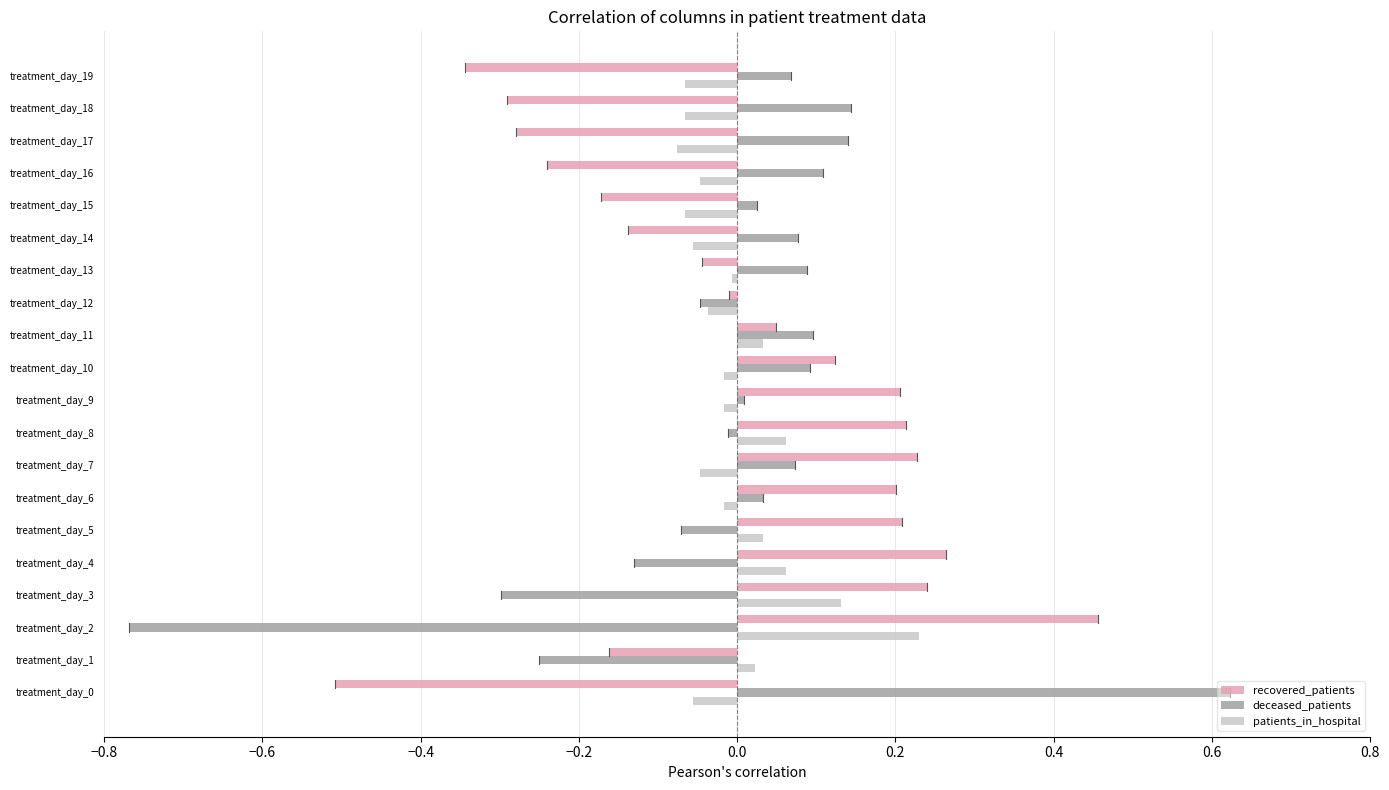

How many data points does each series have?

20